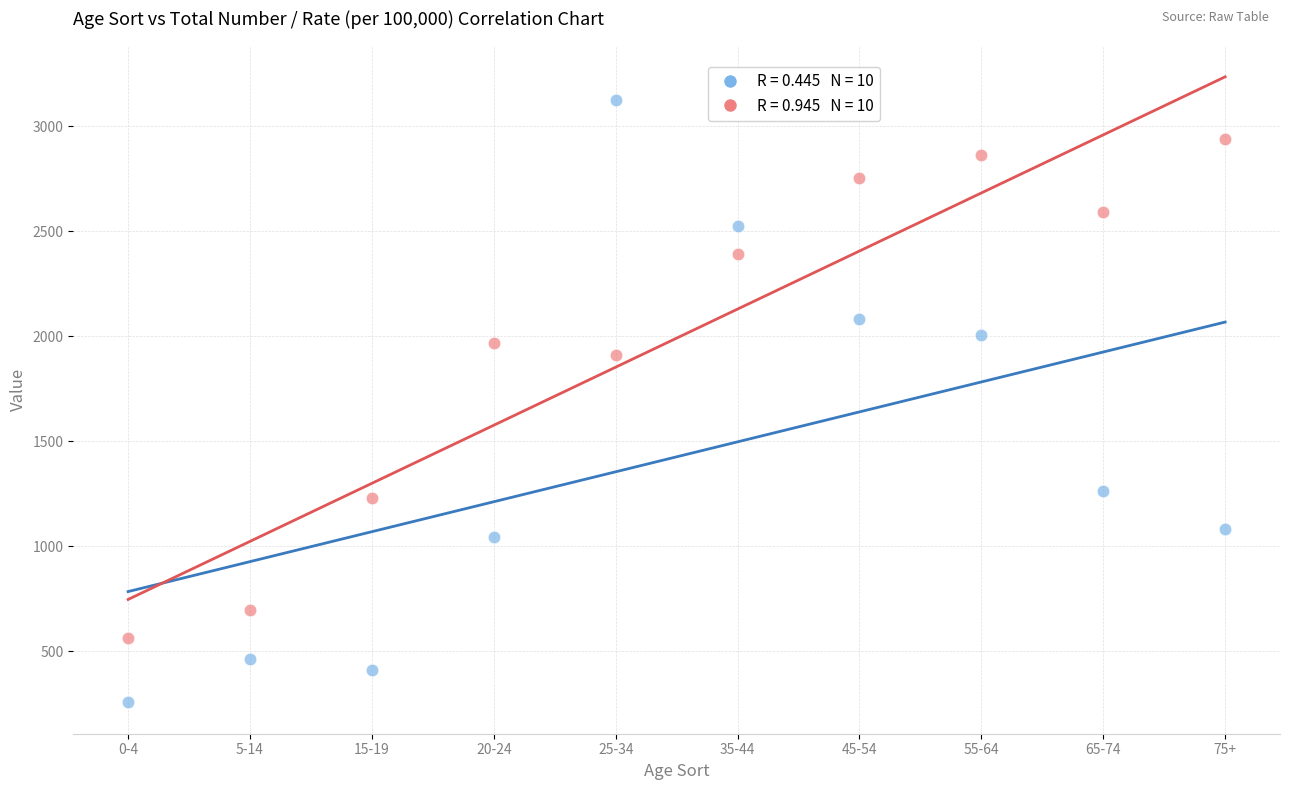

Across all data points, what is the range of X values (max minus min)?

9.0